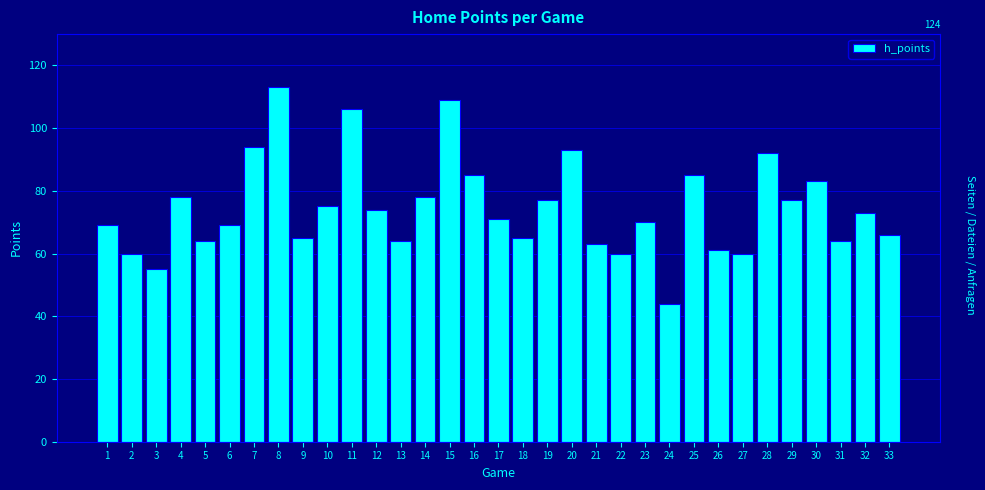

What is the approximate value at 27, to the nearest 5?

60